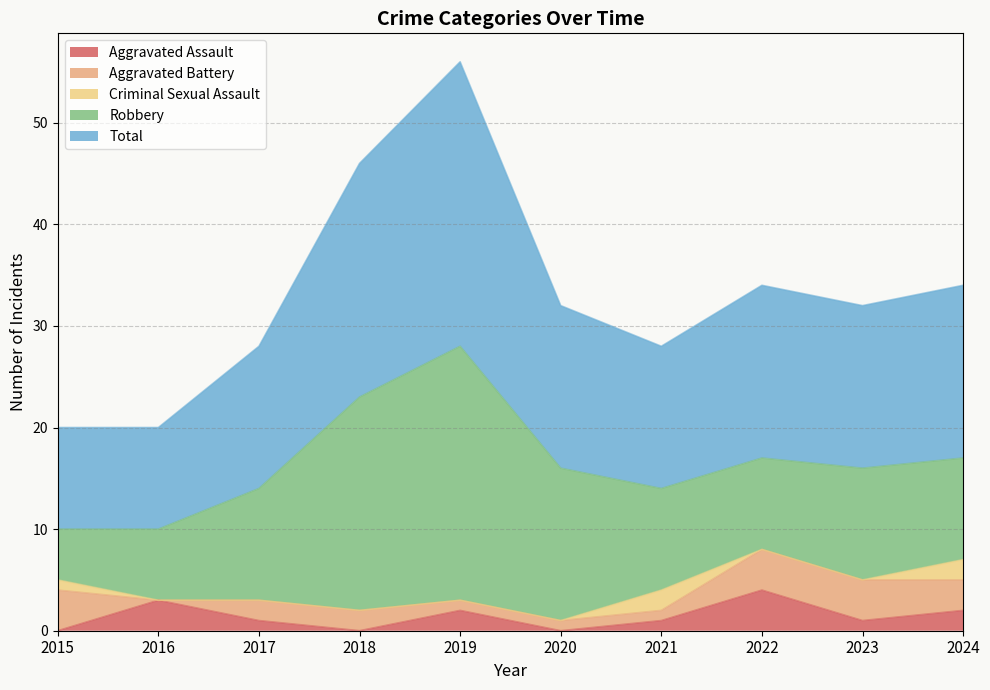

Rank the series by their maximum value, from highest to lowest.

Total, Robbery, Aggravated Assault, Aggravated Battery, Criminal Sexual Assault